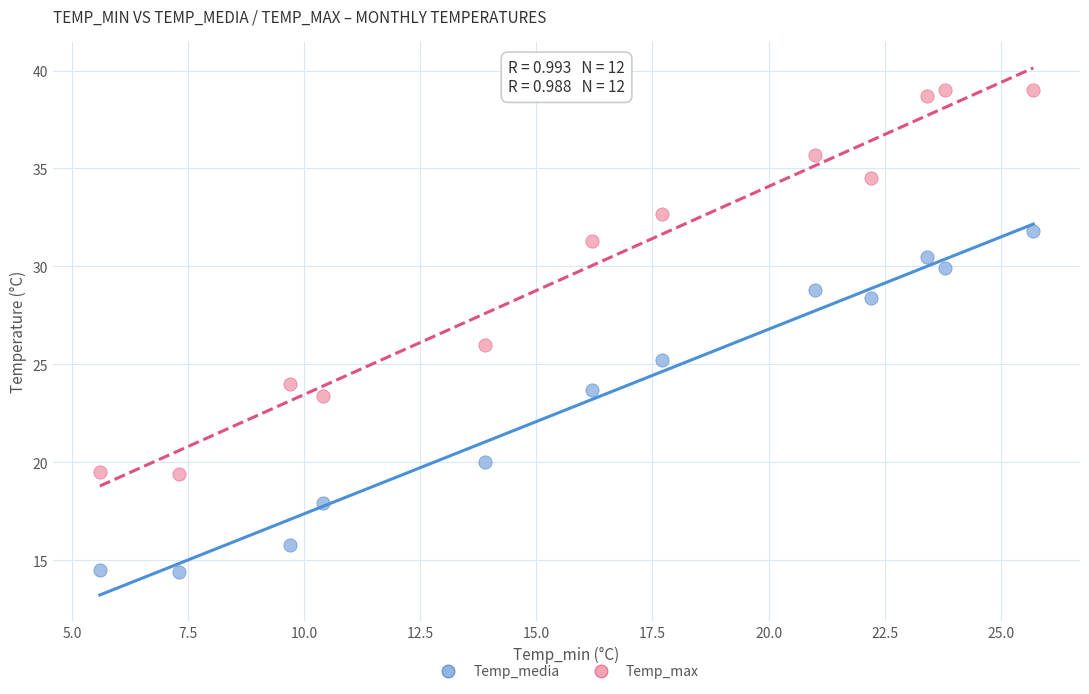

Which series has the widest spread of Y values?

Temp_max